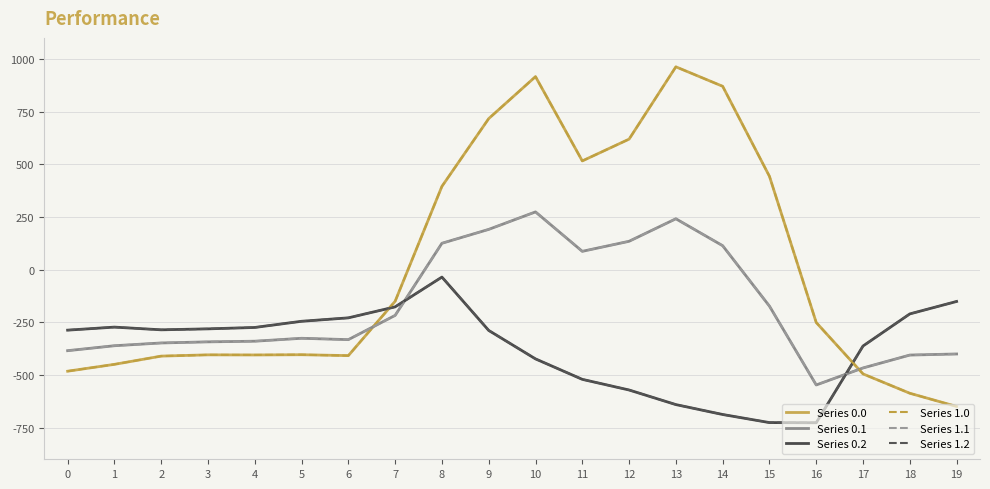

Reading left to right, transcribe all the data shown in this chart.

Series 0.0: -482.0	-449.5	-410.3	-404.4	-404.9	-403.8	-408.0	-150.1	395.3	716.9	916.2	516.0	619.4	962.7	870.3	443.0	-250.9	-494.8	-586.7	-649.2
Series 0.1: -384.6	-361.1	-347.9	-342.7	-339.6	-325.7	-332.2	-217.1	125.2	191.1	274.1	87.0	134.6	241.5	113.7	-173.1	-547.3	-466.6	-405.4	-400.2
Series 0.2: -287.1	-272.7	-285.5	-281.0	-274.4	-245.0	-228.8	-176.6	-35.3	-288.5	-423.5	-520.6	-571.2	-640.4	-687.4	-725.8	-726.6	-362.4	-210.0	-151.0
Series 1.0: -482.0	-449.5	-410.3	-404.4	-404.9	-403.8	-408.0	-150.1	395.3	716.9	916.2	516.0	619.4	962.7	870.3	443.0	-250.9	-494.8	-586.7	-649.2
Series 1.1: -384.6	-361.1	-347.9	-342.7	-339.6	-325.7	-332.2	-217.1	125.2	191.1	274.1	87.0	134.6	241.5	113.7	-173.1	-547.3	-466.6	-405.4	-400.2
Series 1.2: -287.1	-272.7	-285.5	-281.0	-274.4	-245.0	-228.8	-176.6	-35.3	-288.5	-423.5	-520.6	-571.2	-640.4	-687.4	-725.8	-726.6	-362.4	-210.0	-151.0